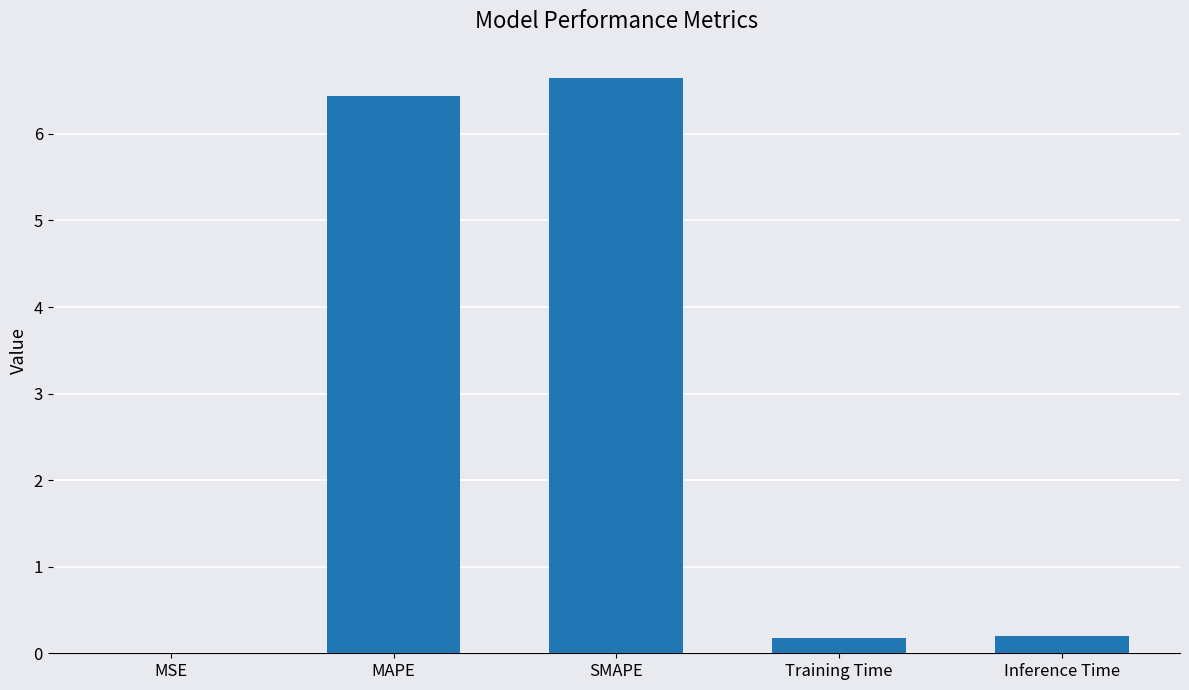

Are the bars grouped side by side (vs. stacked)?

No